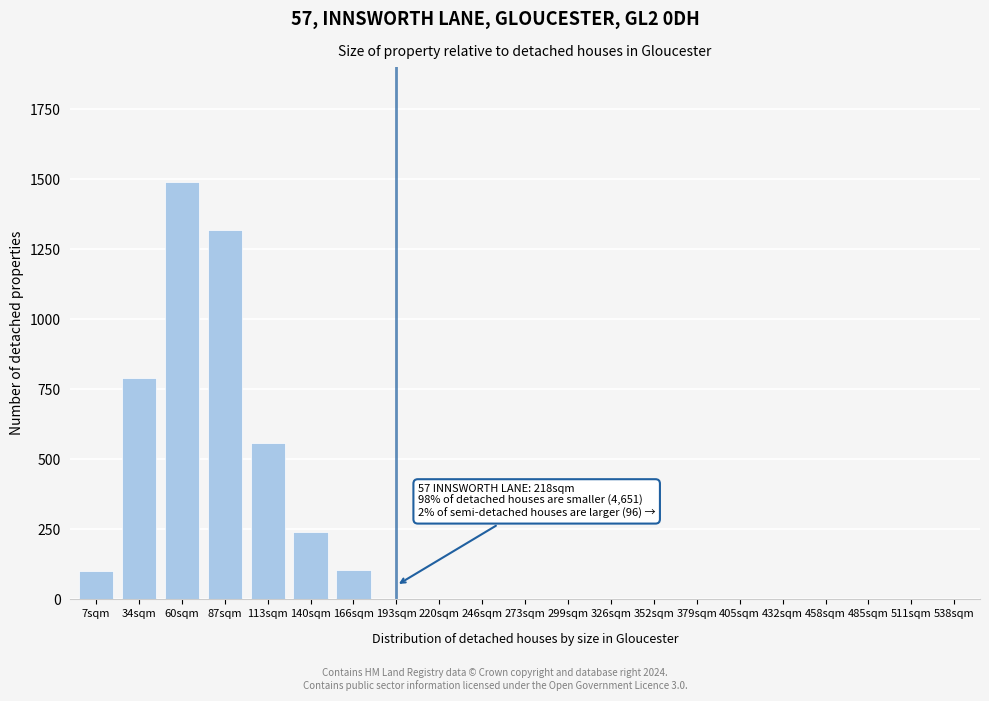

What is the greatest value displayed?

1490